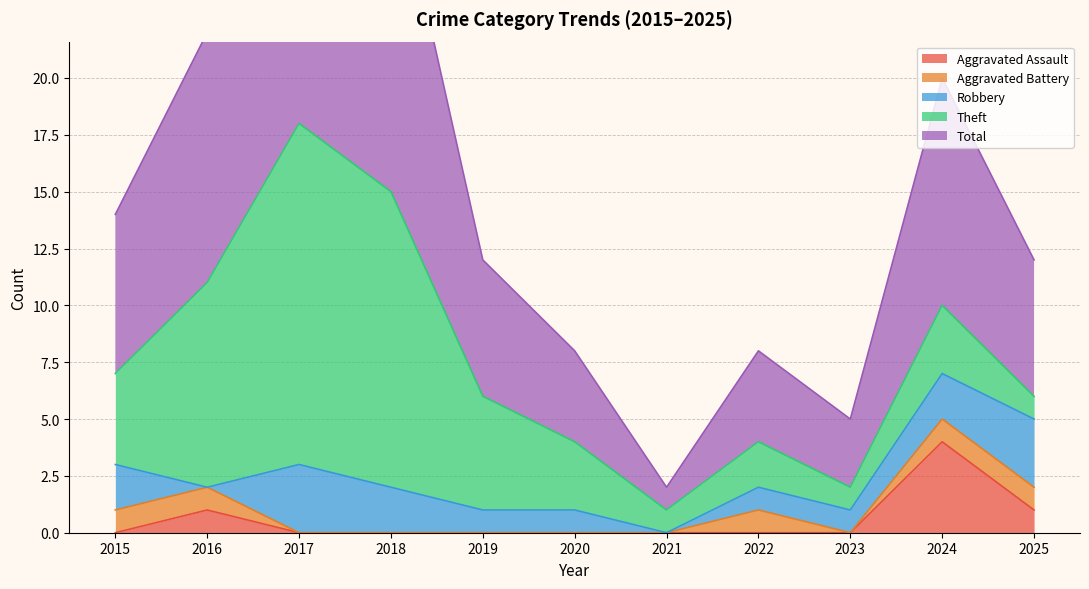

The Aggravated Assault series shows 0 at 2015. True or false?

True